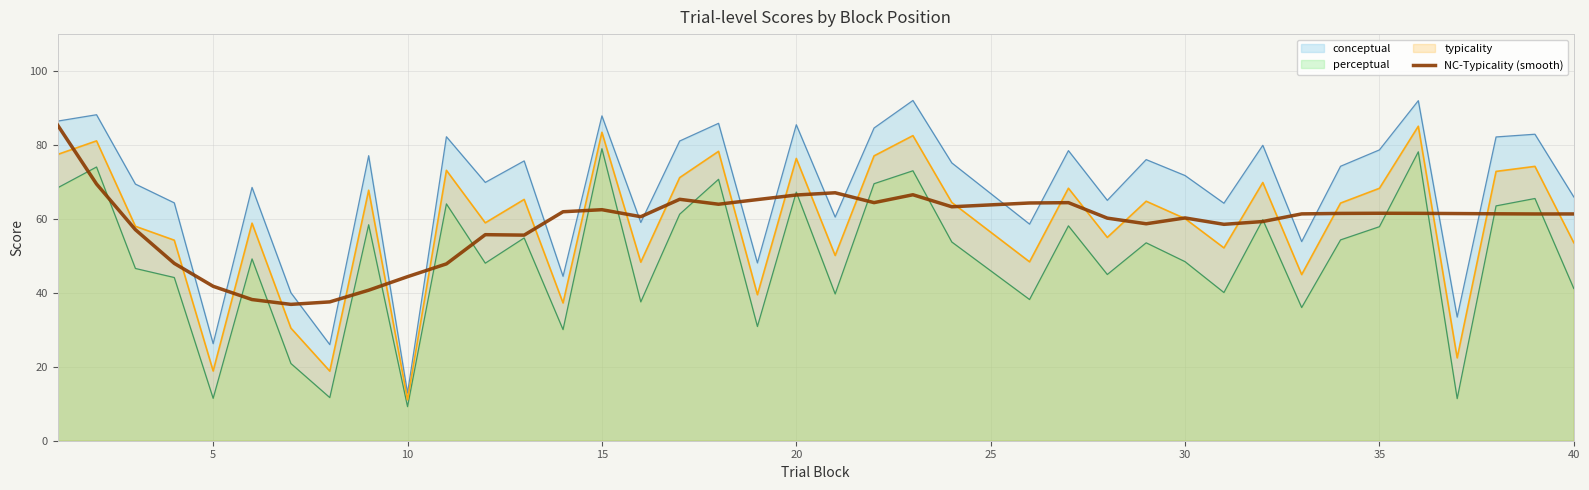

What is the value of the 39th point from the left?

61.3